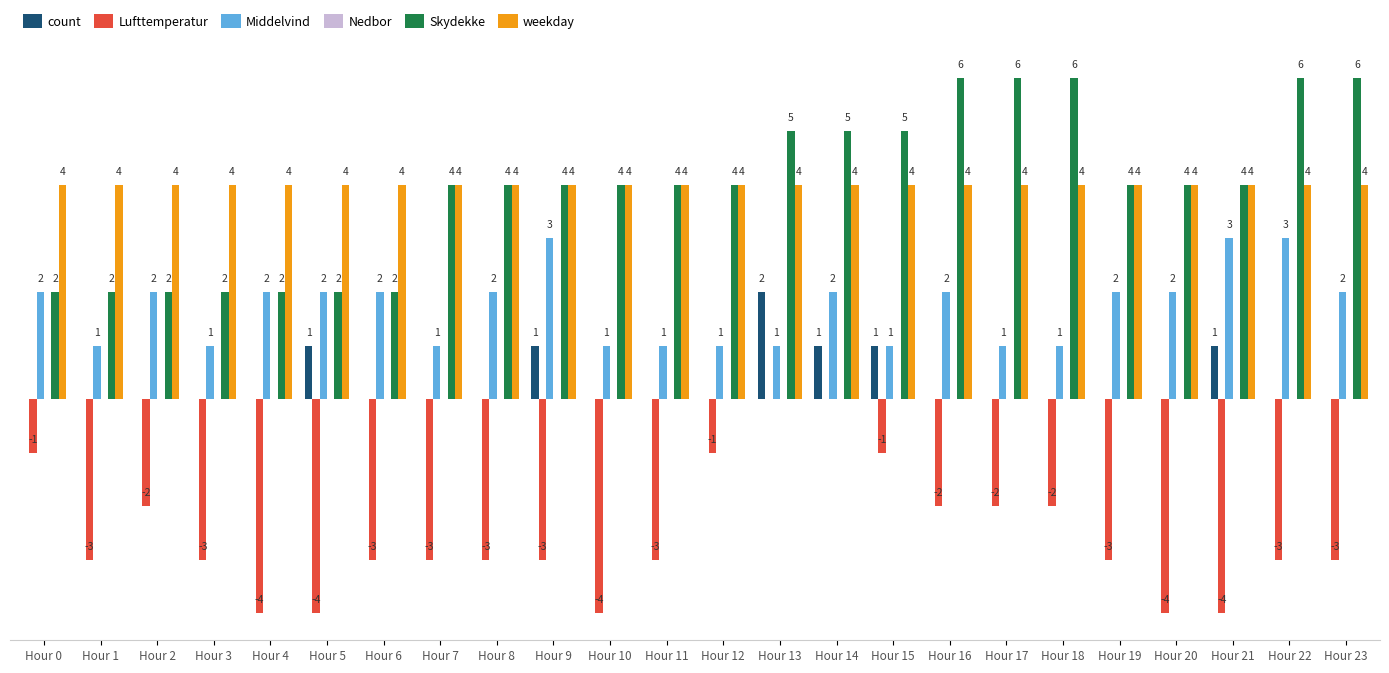

Are the bars grouped side by side (vs. stacked)?

Yes